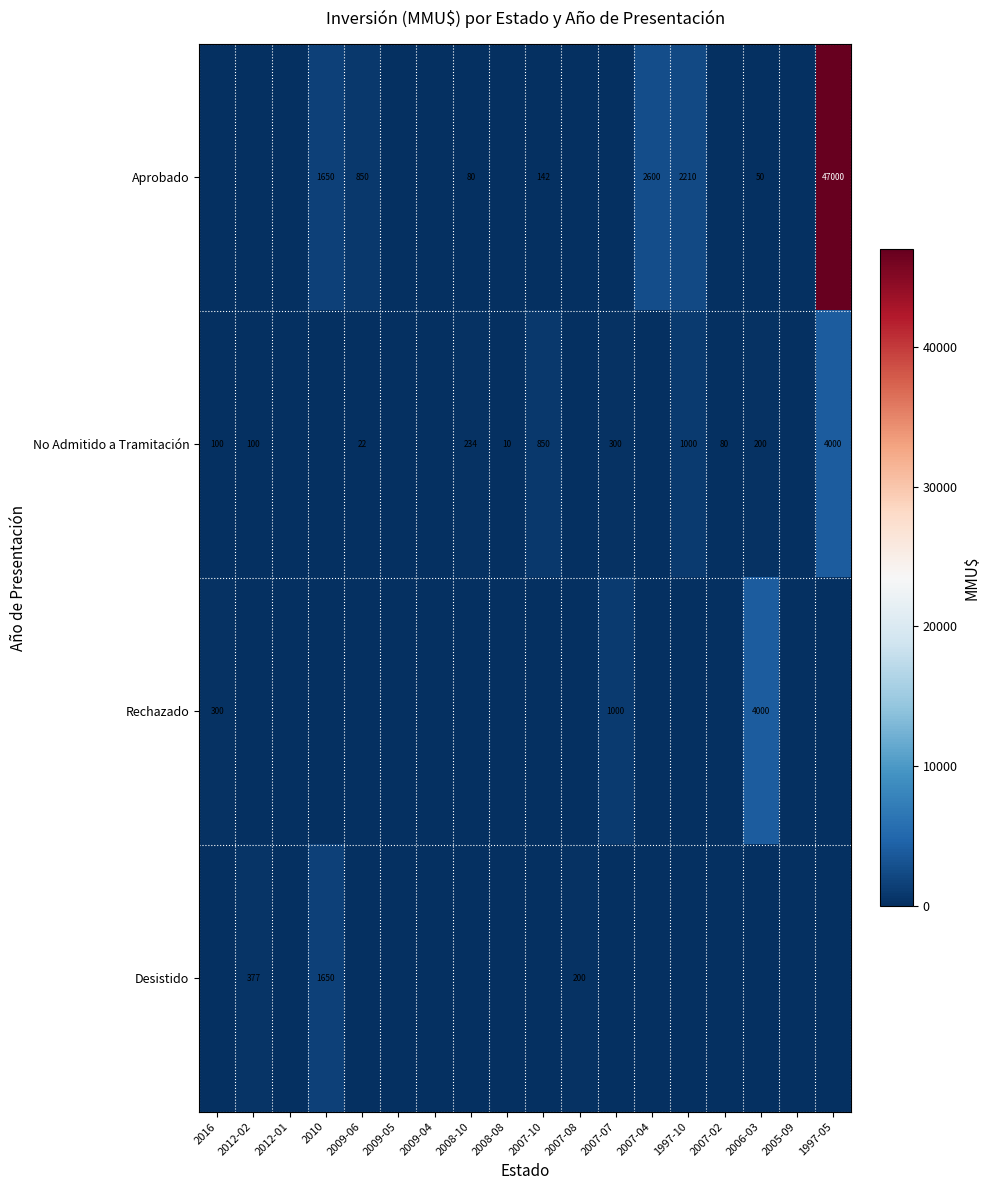

True or false: Rechazado has a value of 5591 at 2006-03.

False